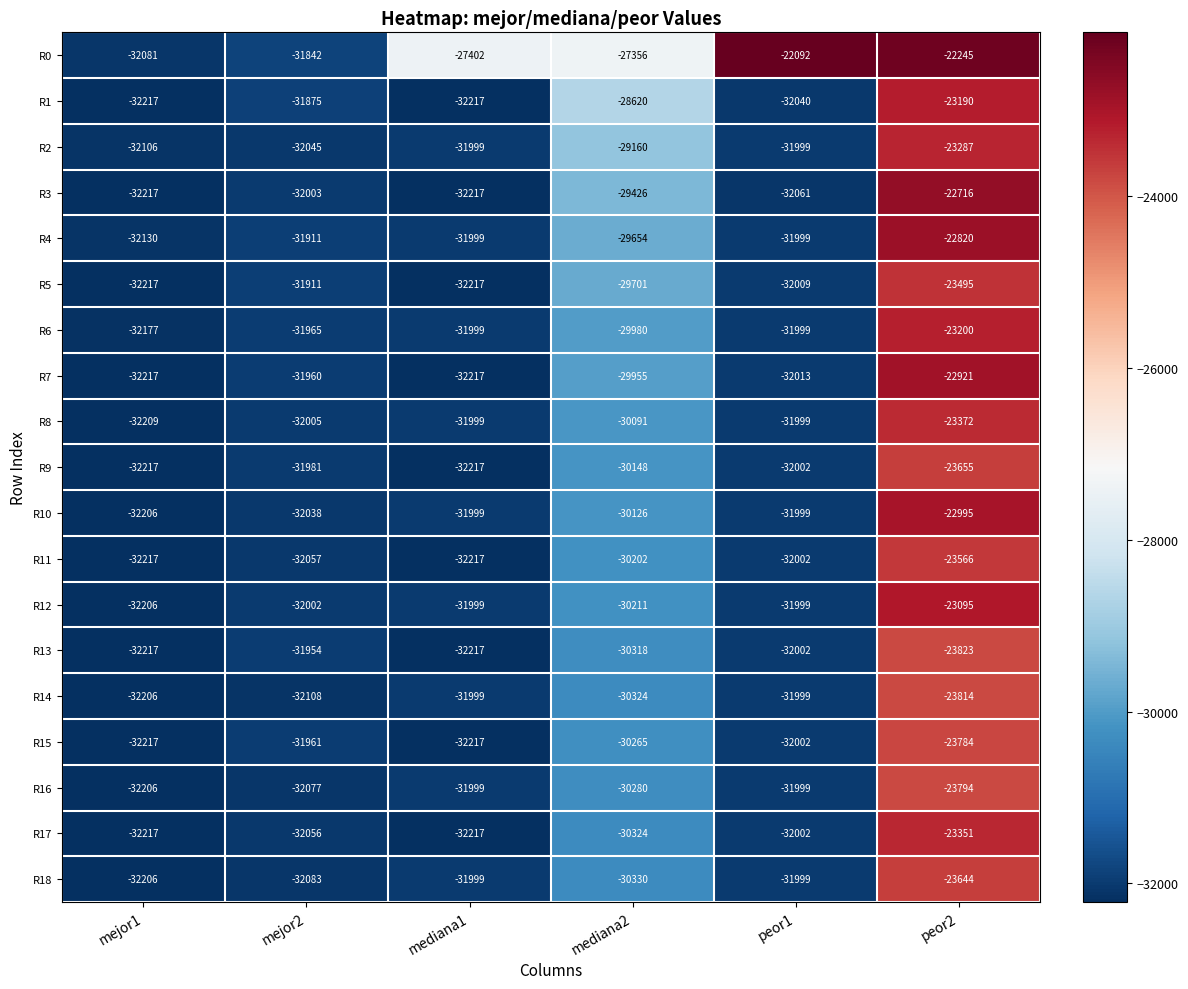

Rank the series by their maximum value, from highest to lowest.

R0, R3, R4, R7, R10, R12, R1, R6, R2, R17, R8, R5, R11, R18, R9, R15, R16, R14, R13